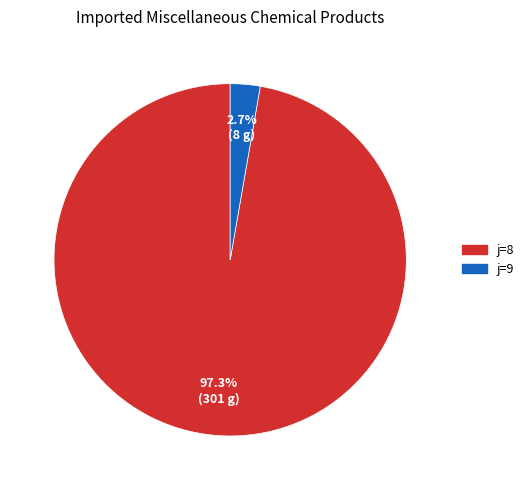

To the nearest percent, what is the difference between the largest and smallest slice percentages?

95%